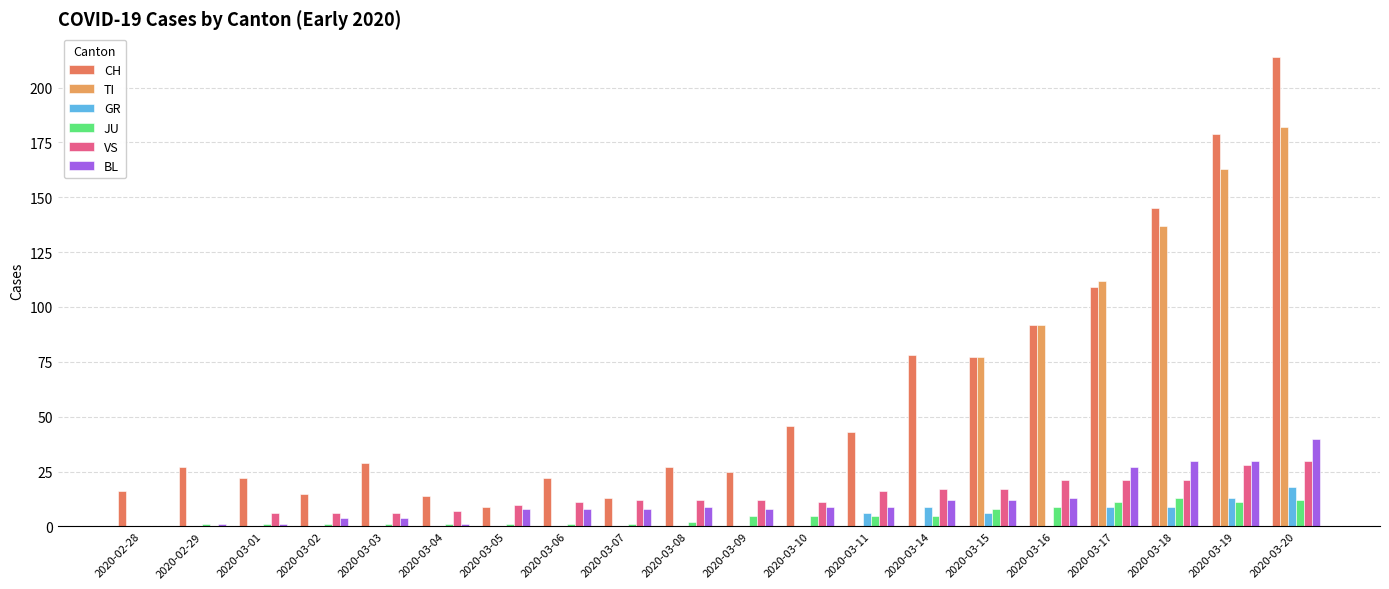

What is the spread (max minus min) of values at 2020-03-20?

202